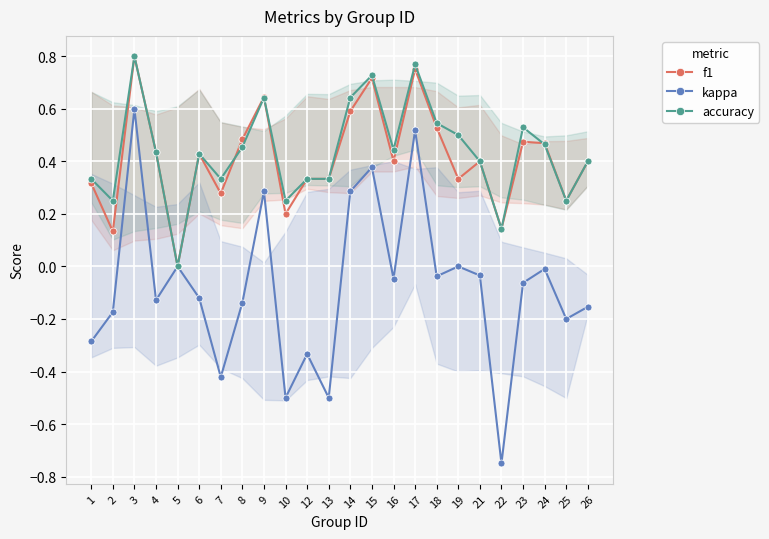

Between 14 and 5, which is larger?

14